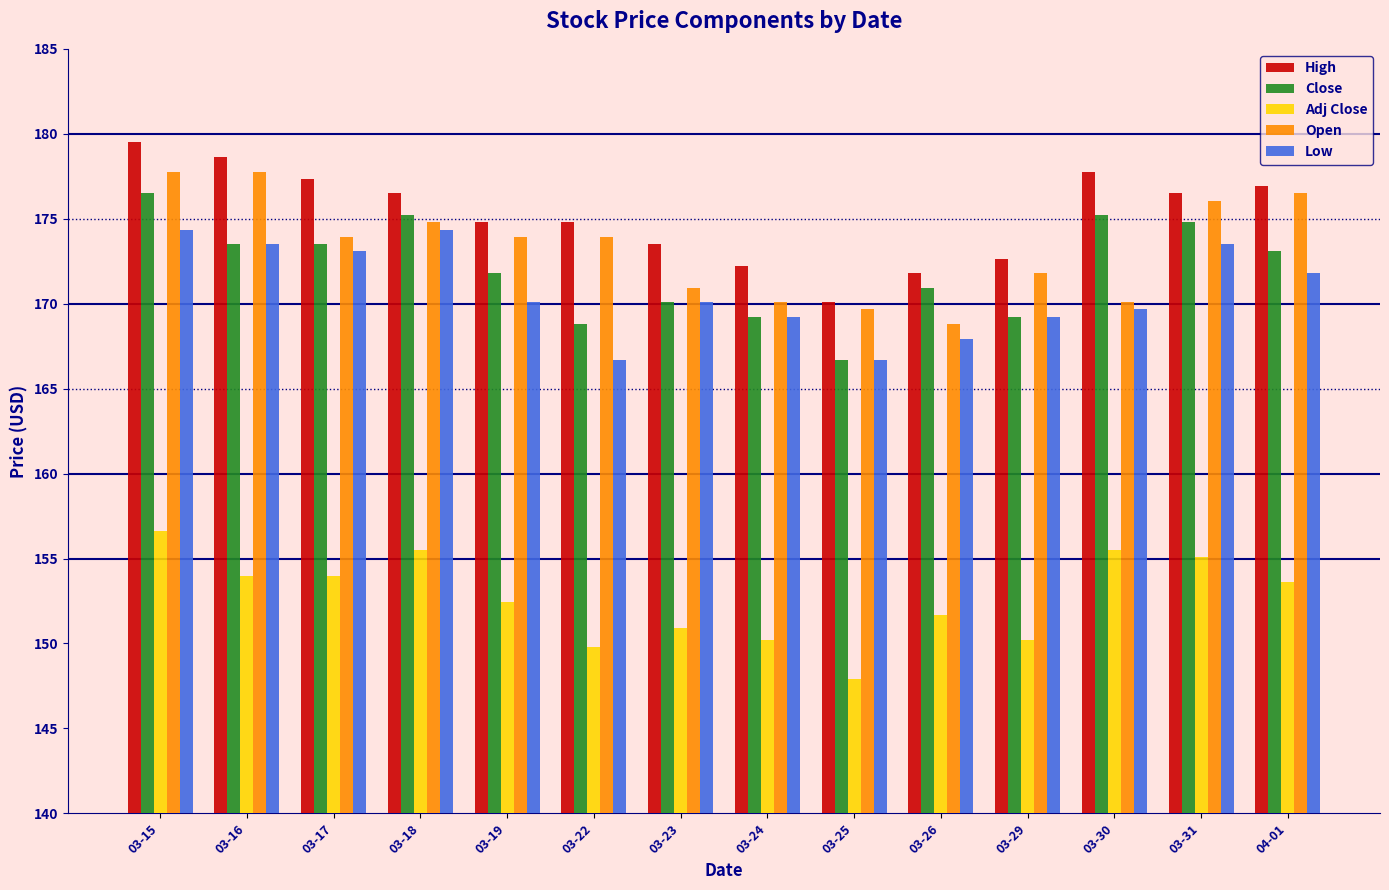

Which series has the largest range (max minus min)?

Close